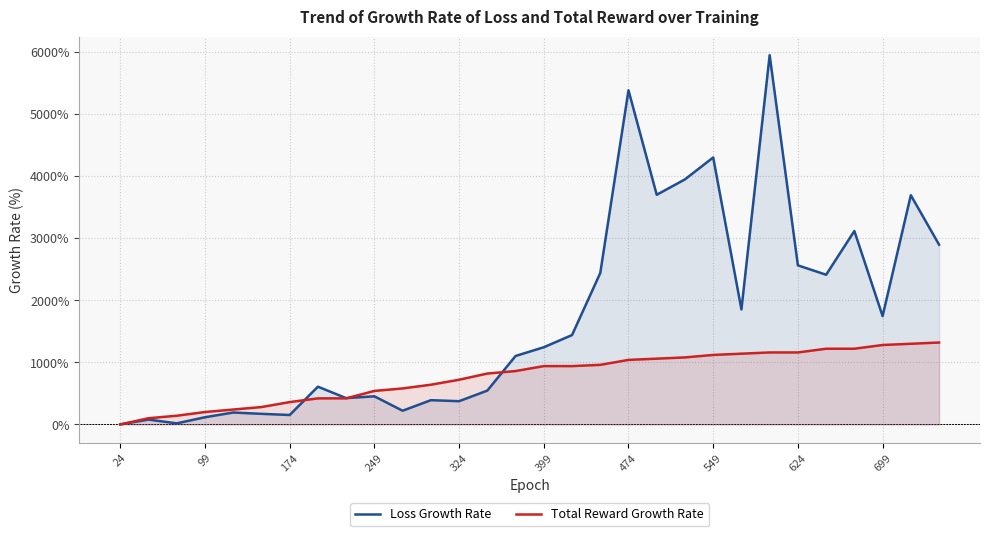

List the series in order of their overall mean, highest first.

Loss Growth Rate, Total Reward Growth Rate